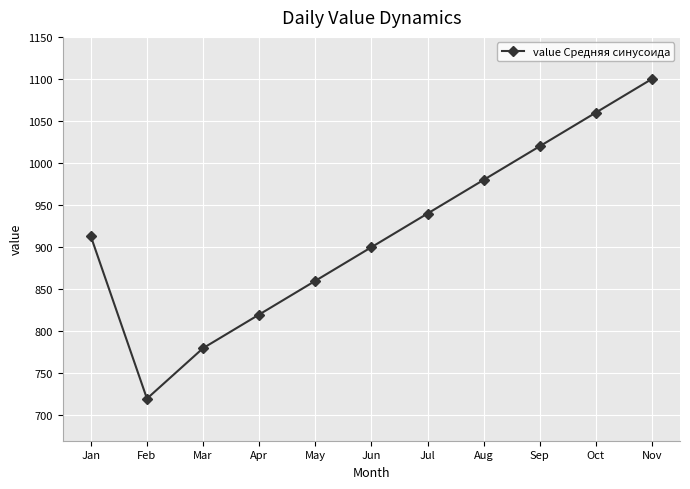

What is the sum of all values?

10093